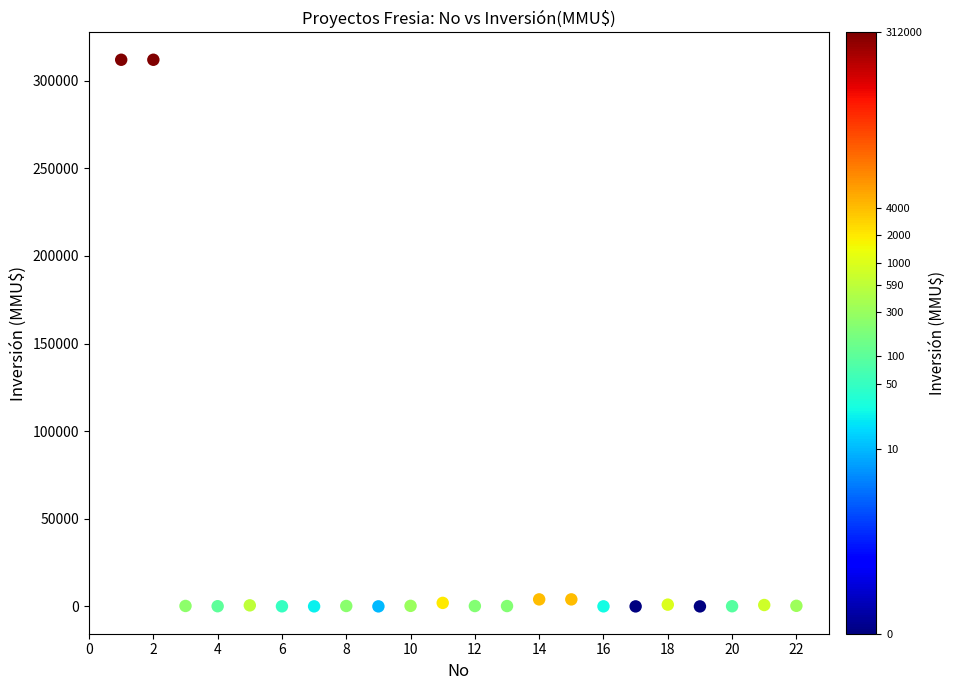

What is the range of X values (max minus min)?

21